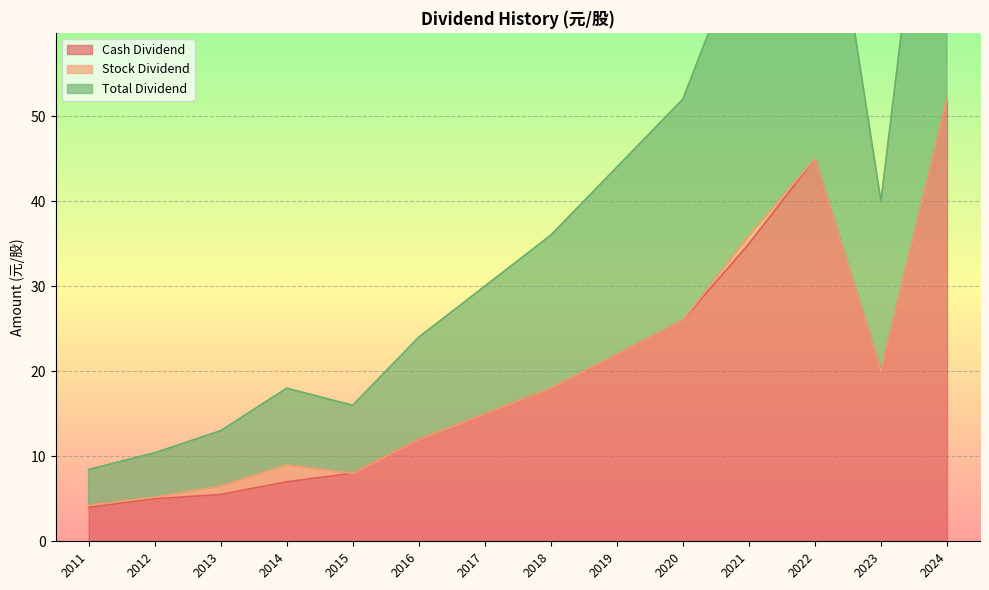

The value of Stock Dividend at 2013 is 0.5. True or false?

False